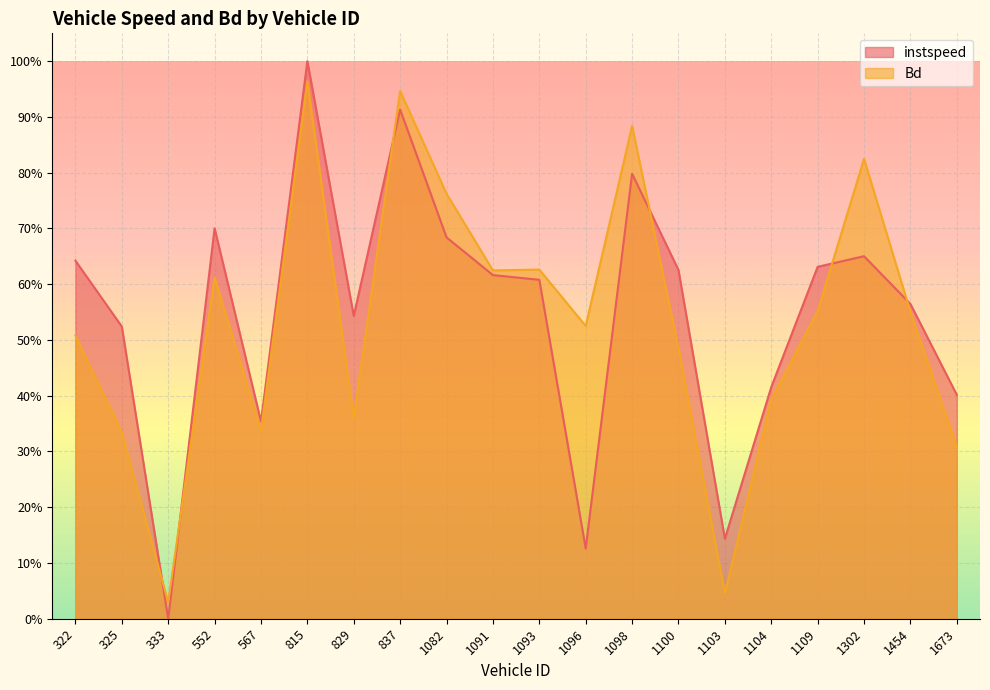

What are all the series names shown in the legend?

instspeed, Bd